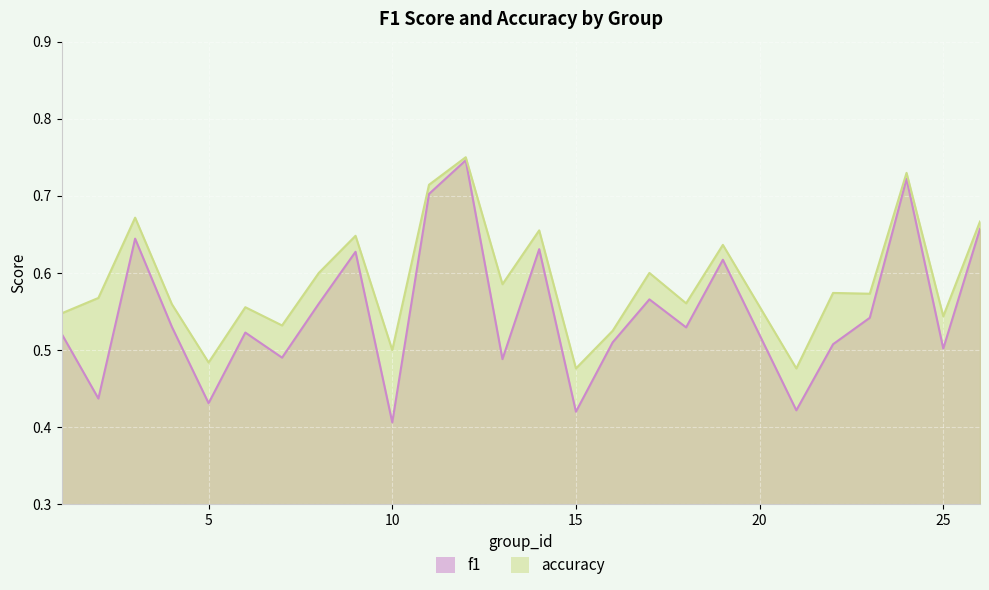

What is the sum of the f1 values at 16 and 8?

1.1